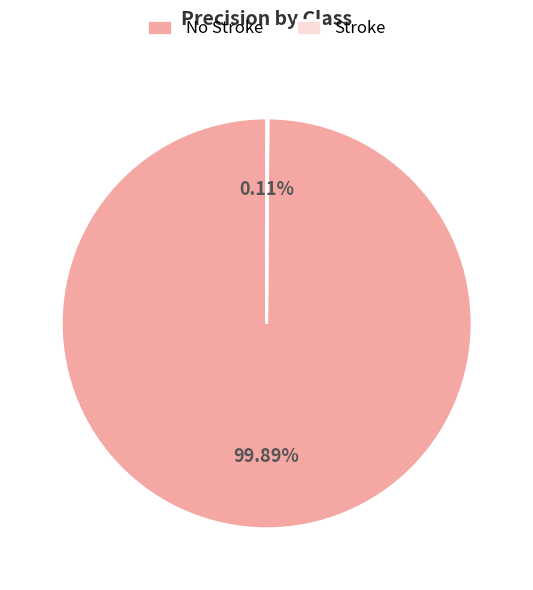

Is there a majority slice in this chart?

Yes